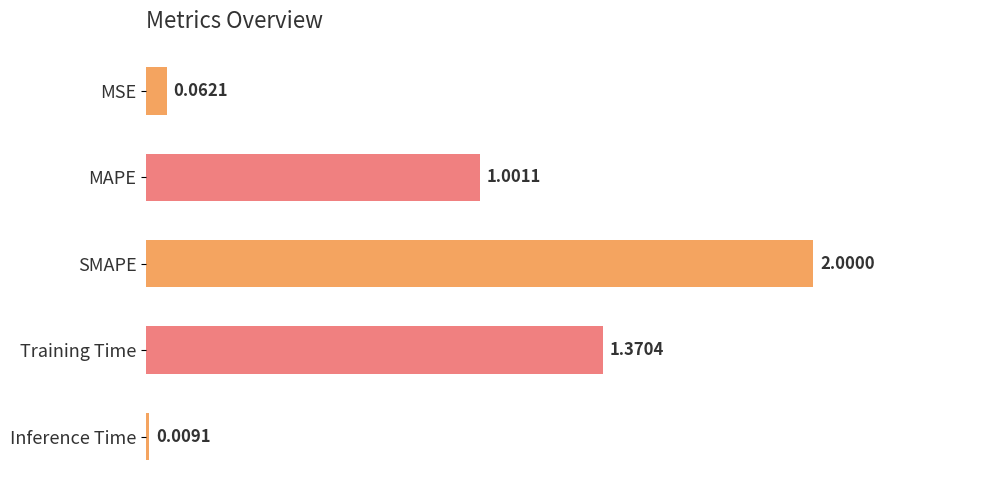

What is the change in value from MSE to MAPE?

+0.9